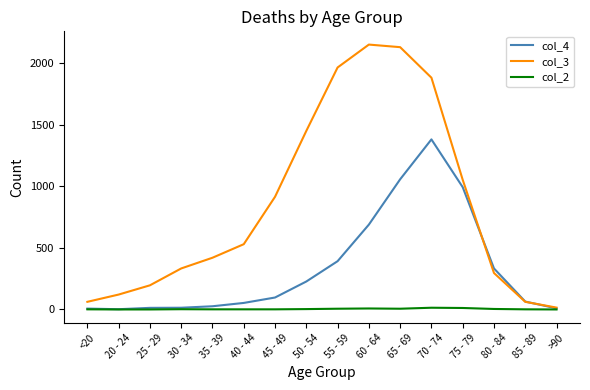

What are all the series names shown in the legend?

col_4, col_3, col_2